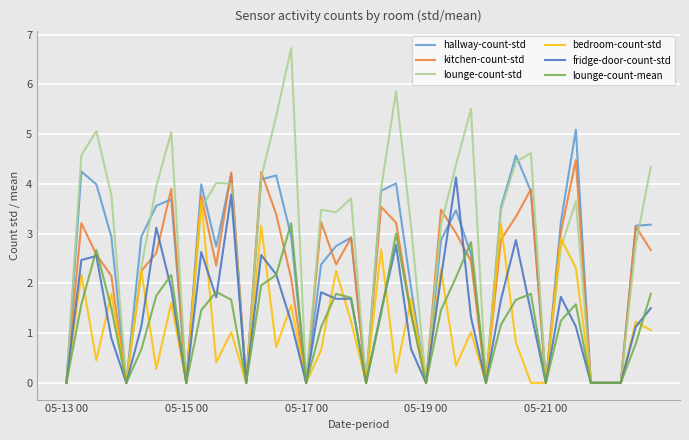

What is the highest value of the lounge-count-std series?

6.7